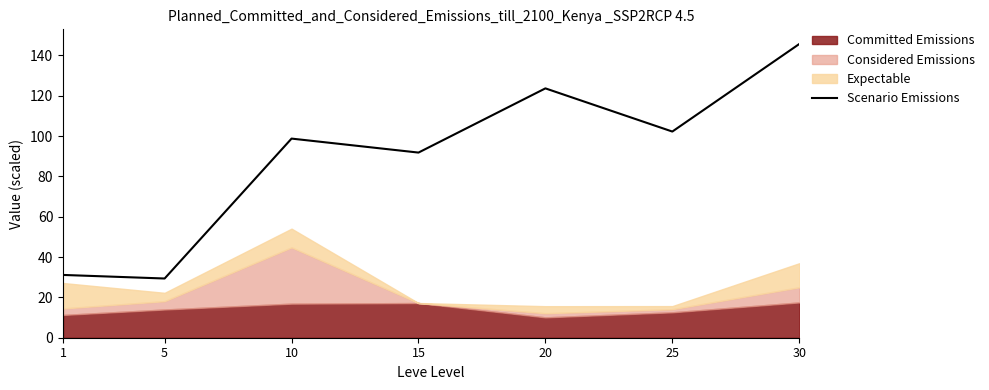

The Scenario Emissions series shows 22.5 at 15. True or false?

False